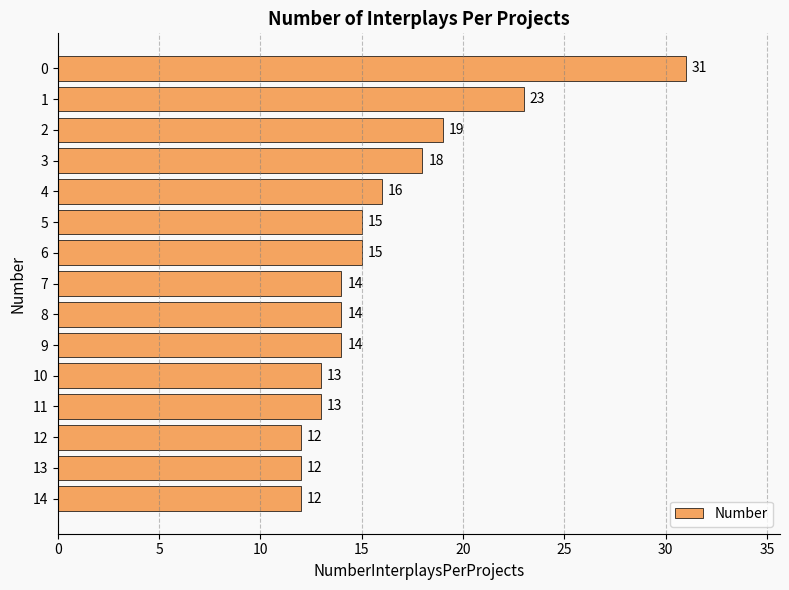

What is the difference between the maximum and minimum values?

19